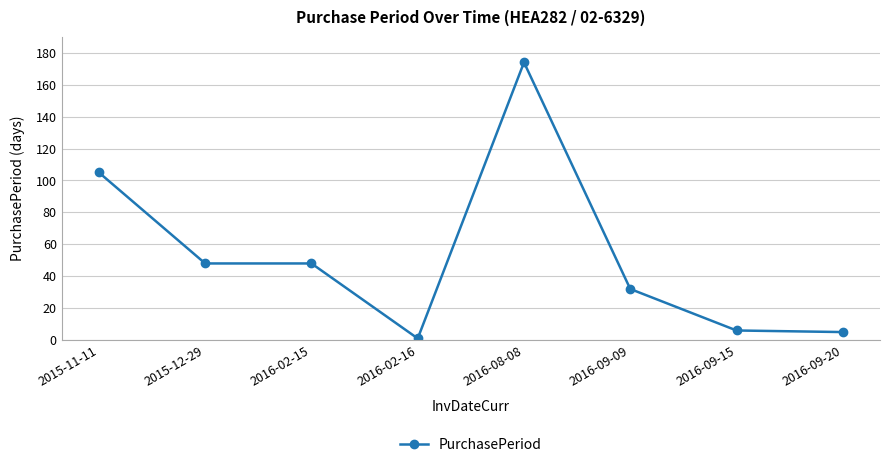

How many data points are less than 48?

4